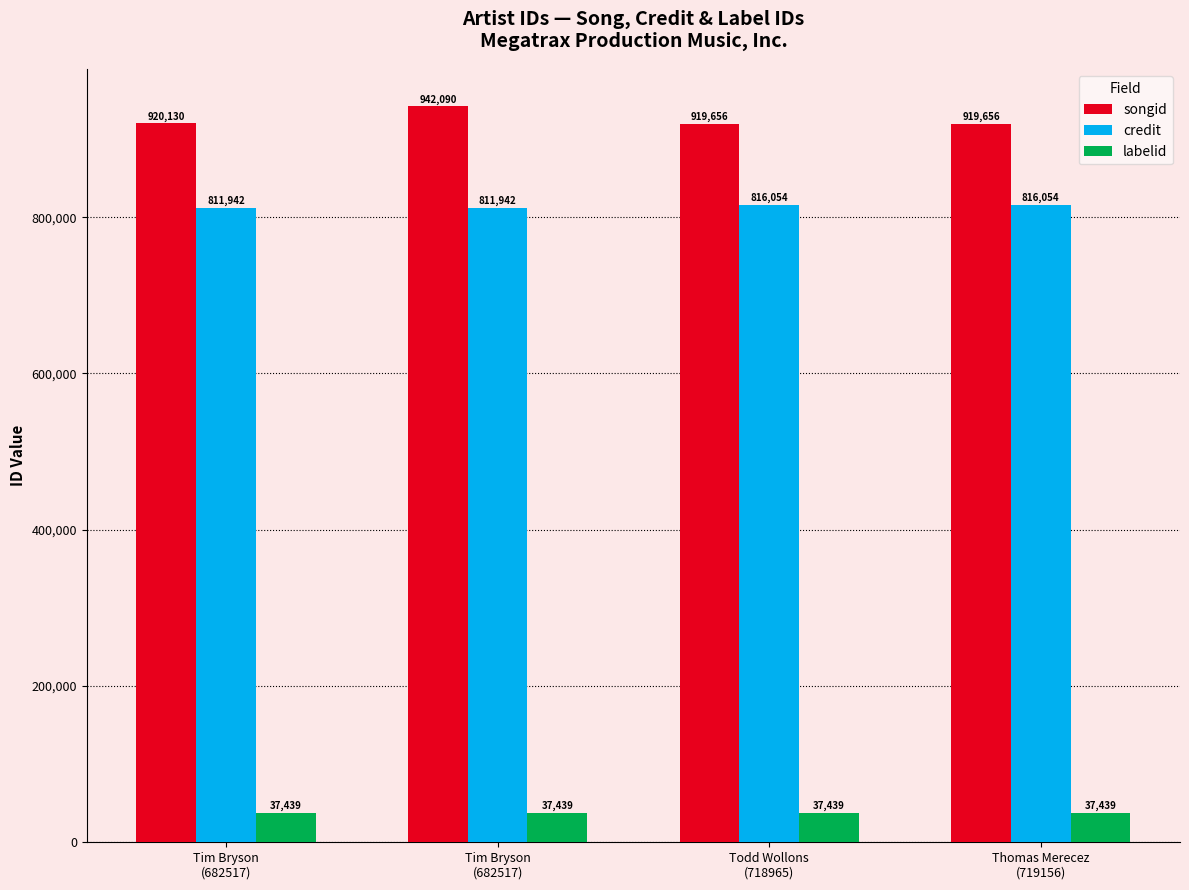

What value does the credit series have at Todd Wollons
(718965), to the nearest 50?

816050